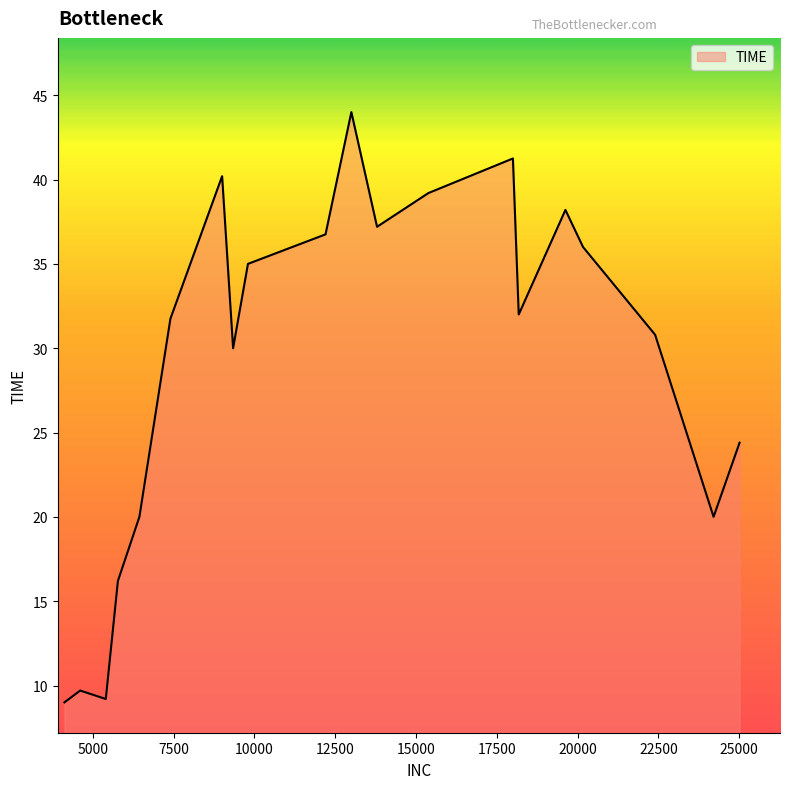

What is the difference between the maximum and minimum values?

35.0